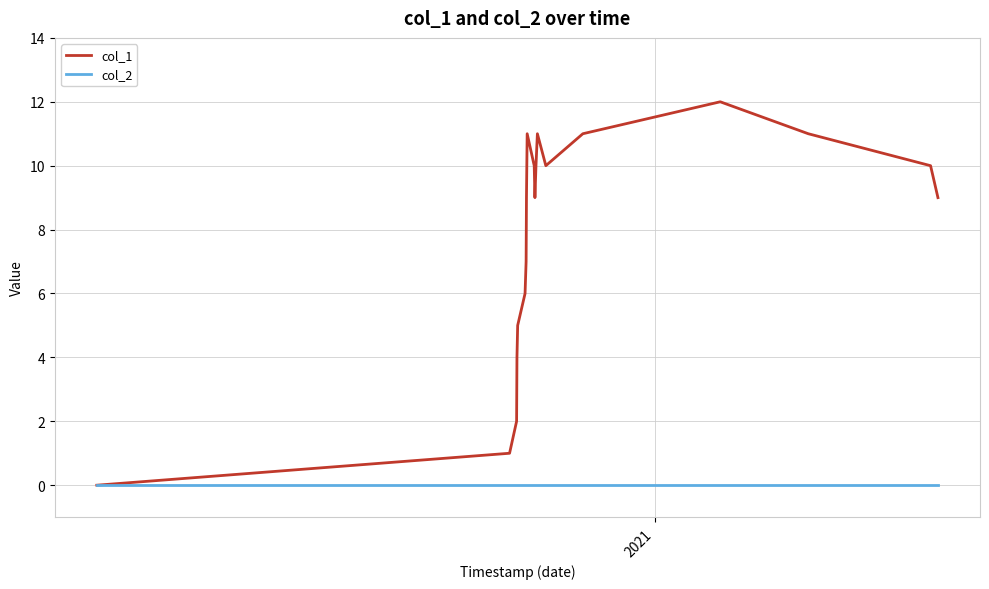

Which series has the widest spread of values?

col_1